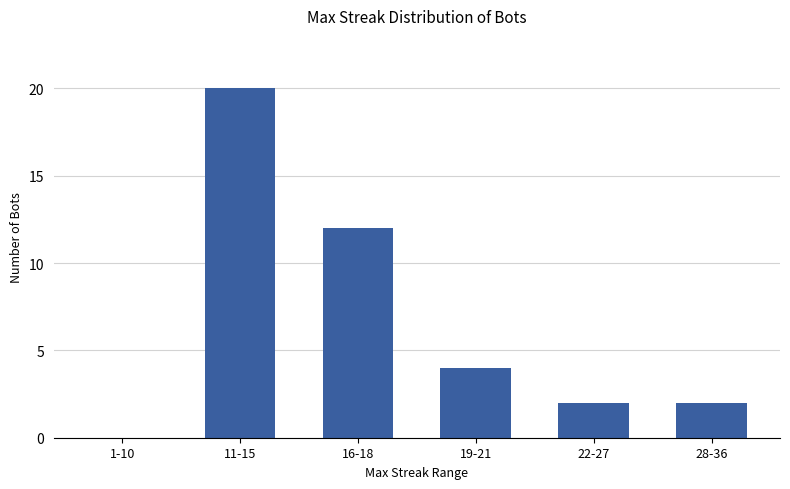

Are the bars grouped side by side (vs. stacked)?

No